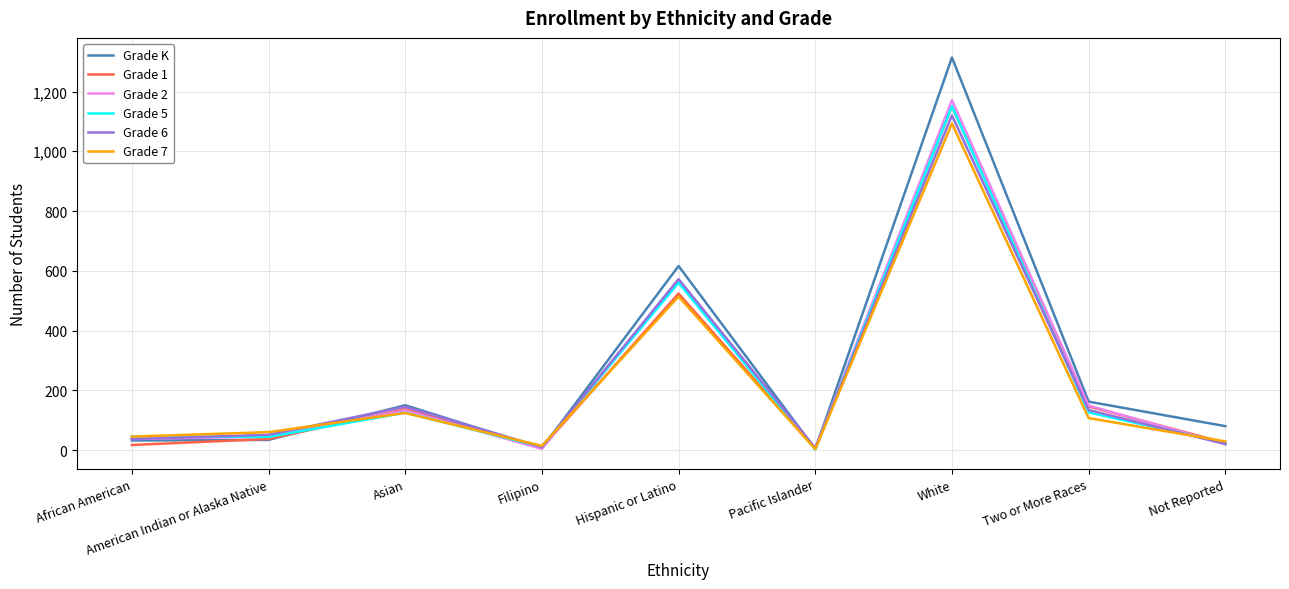

What is the difference between the Grade 5 values at Hispanic or Latino and White?

591